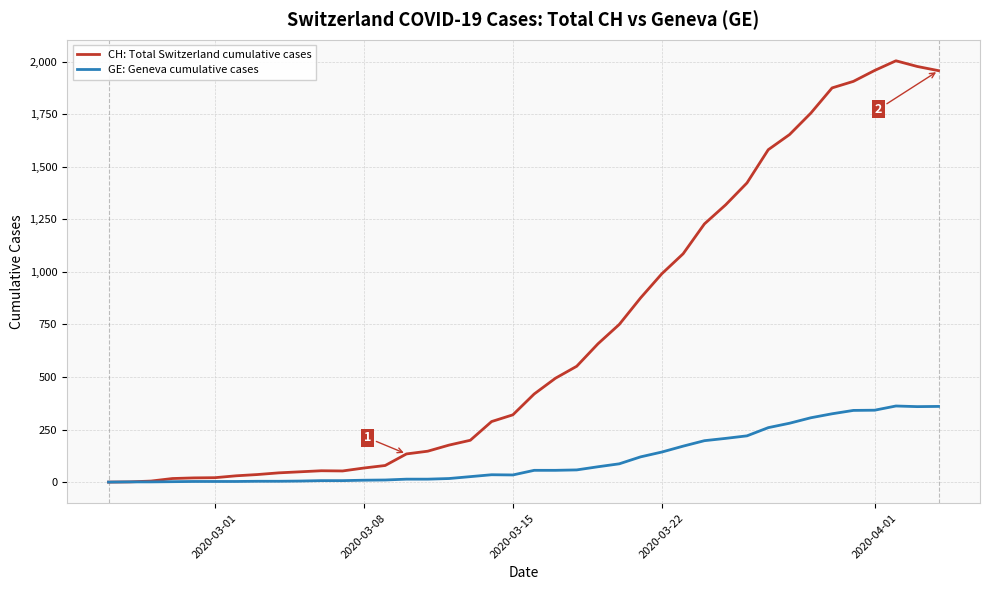

What is the maximum value for GE: Geneva cumulative cases?

362